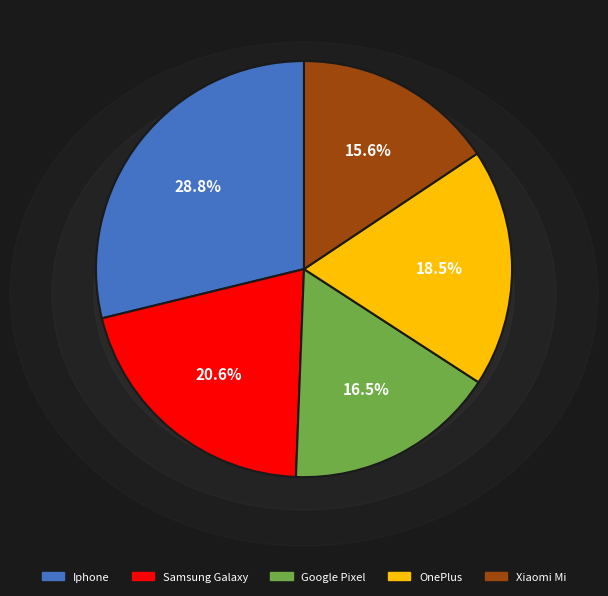

To the nearest percent, what is the difference between the largest and smallest slice percentages?

13%